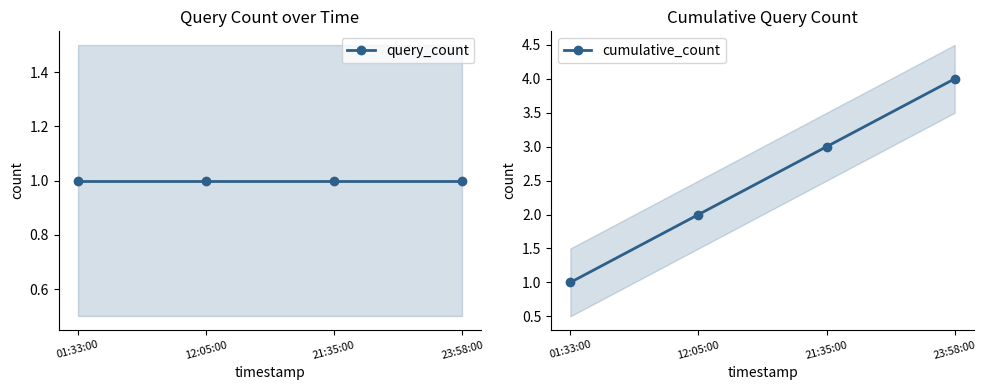

What is the label of the 3rd point from the left?

21:35:00